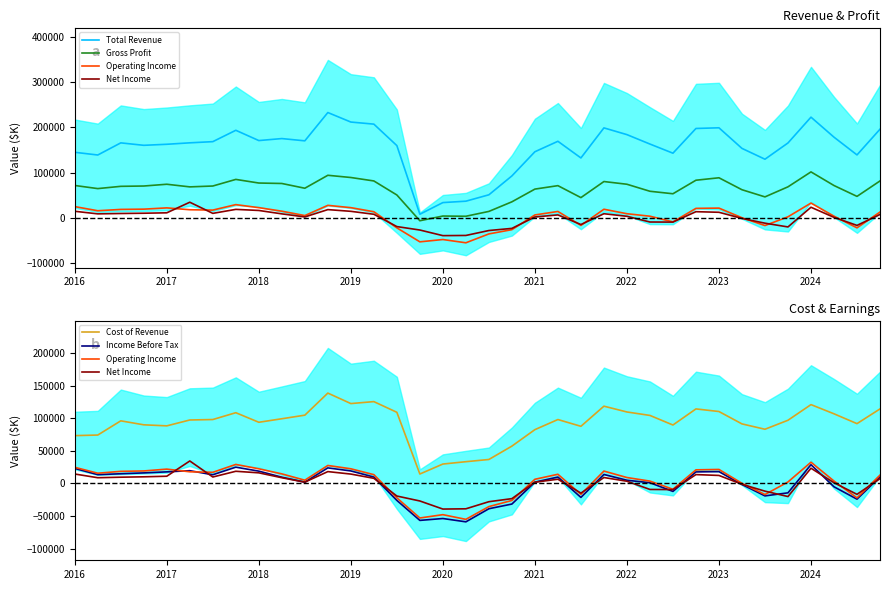

True or false: Operating Income has a value of 12700 at 35.

True